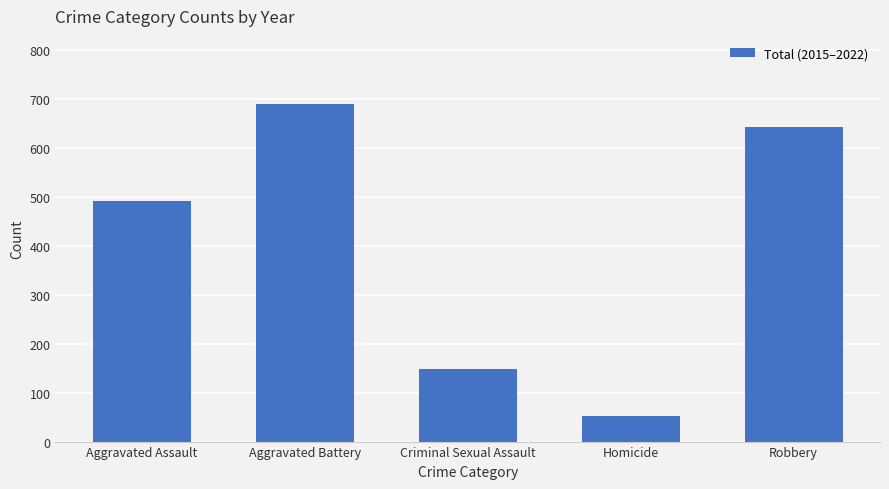

Reading left to right, extract all data points from this chart.

492	691	148	52	643